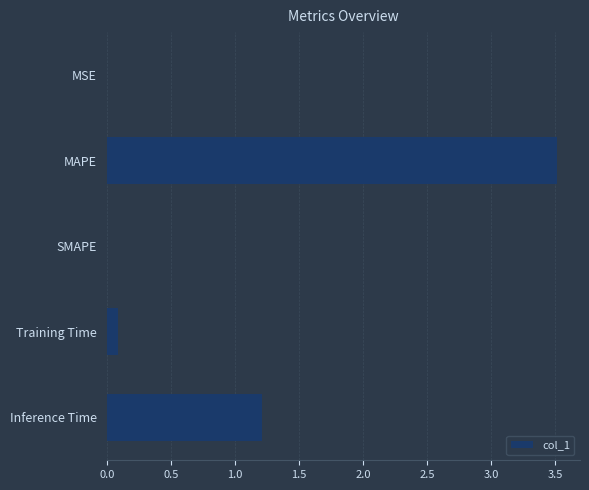

What is the sum of all values?

4.8